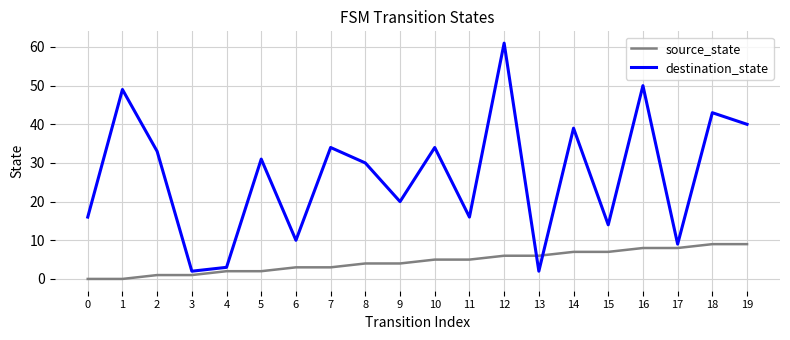

At which category is the sum across all series the highest?

12